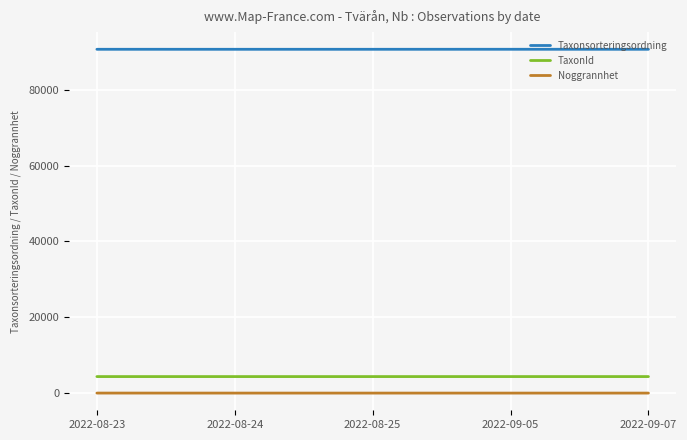

Is the value of Taxonsorteringsordning at 2022-08-24 greater than the value of Noggrannhet at 2022-08-25?

Yes